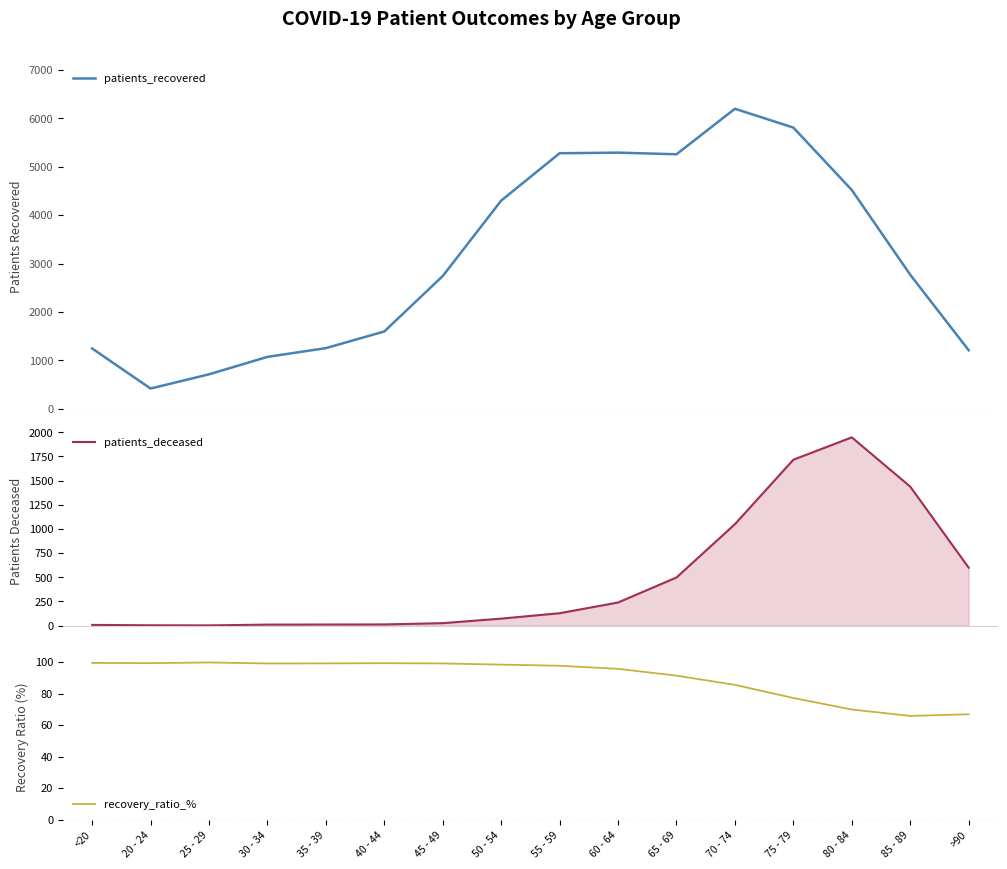

What position from the right is 60 - 64?

7